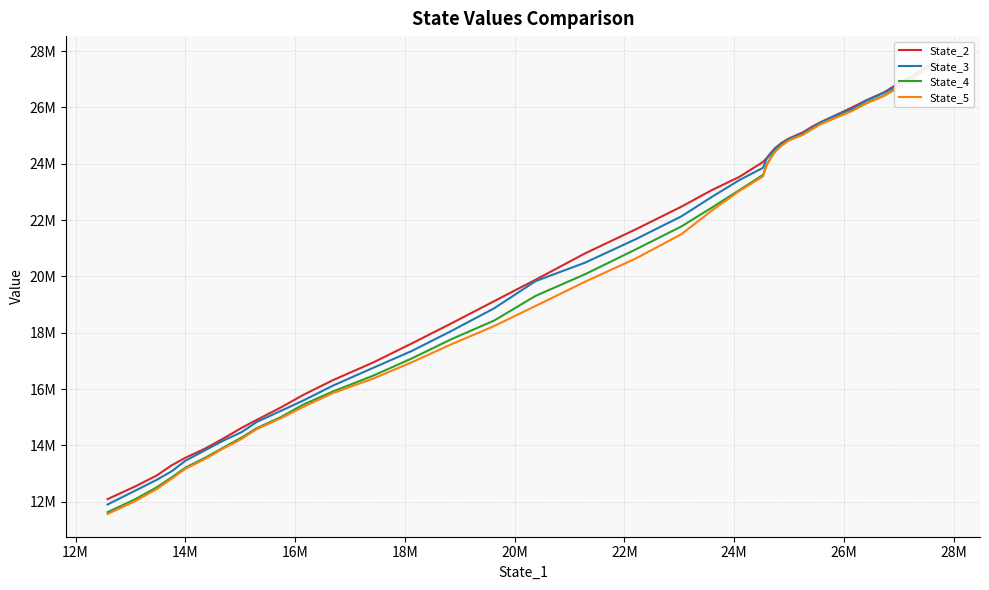

What are all the series names shown in the legend?

State_2, State_3, State_4, State_5